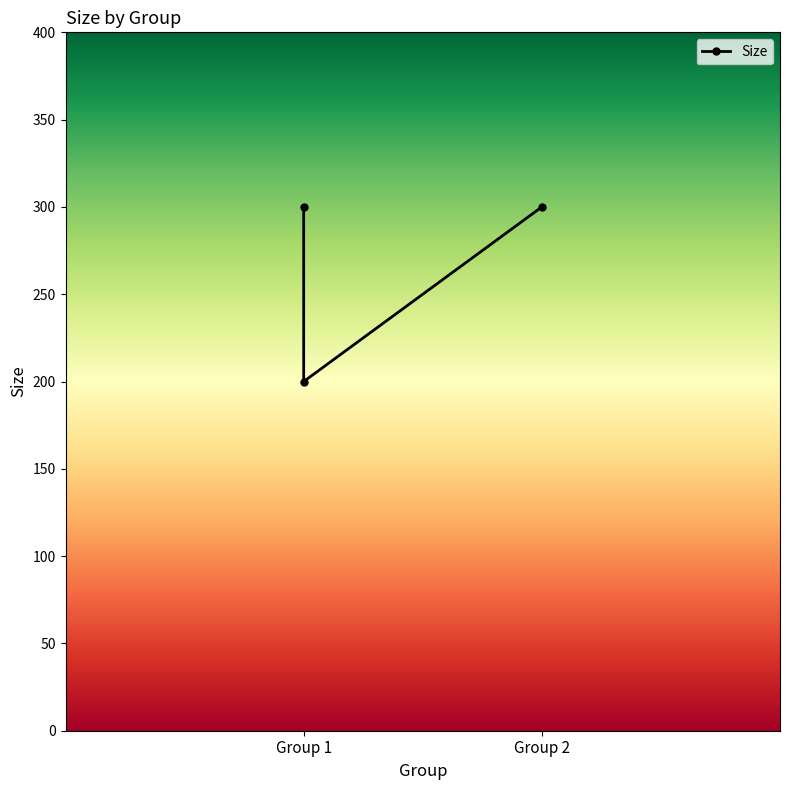

Does the chart have visible grid lines?

No